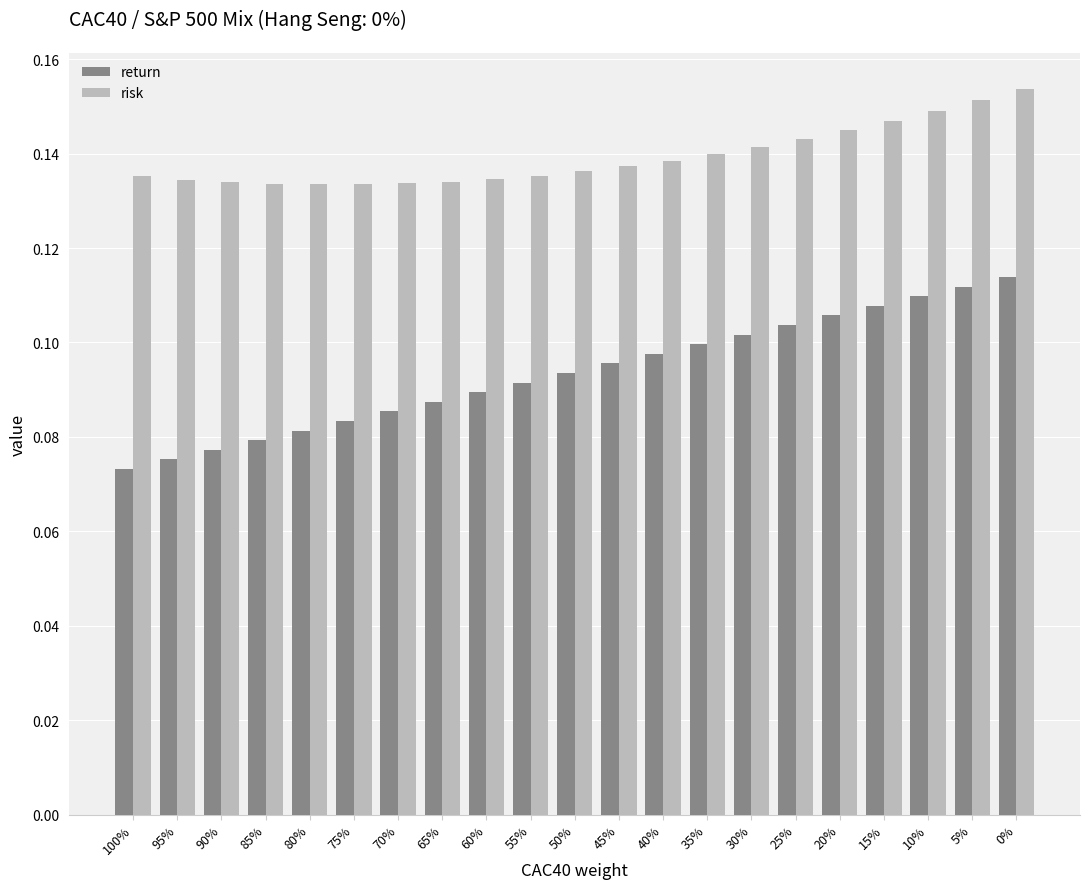

The value of risk at 20% is 0.2. True or false?

False